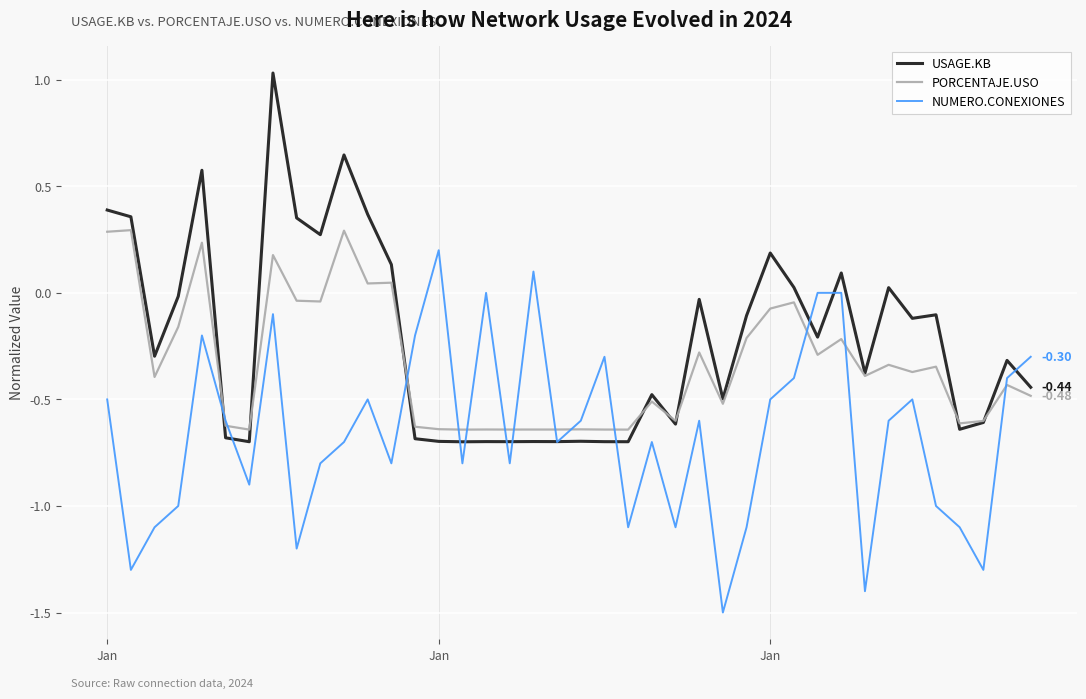

List the series in order of their peak value, lowest first.

NUMERO.CONEXIONES, PORCENTAJE.USO, USAGE.KB